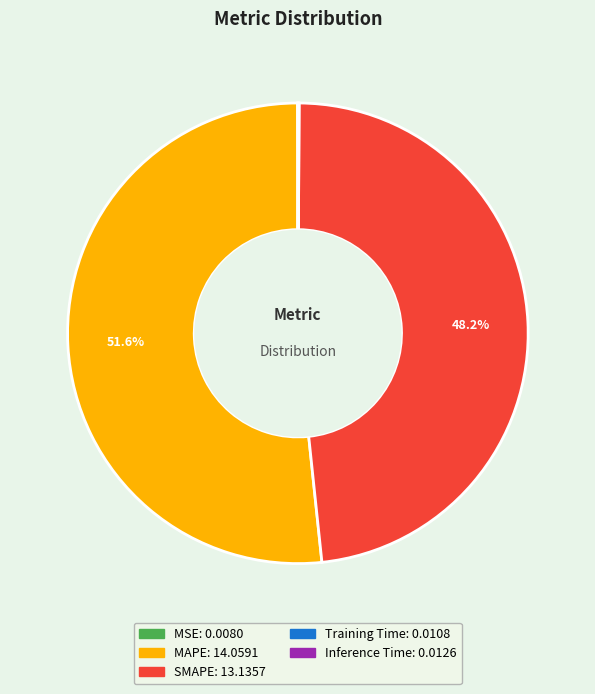

To the nearest percent, what is the difference between the largest and smallest slice percentages?

52%